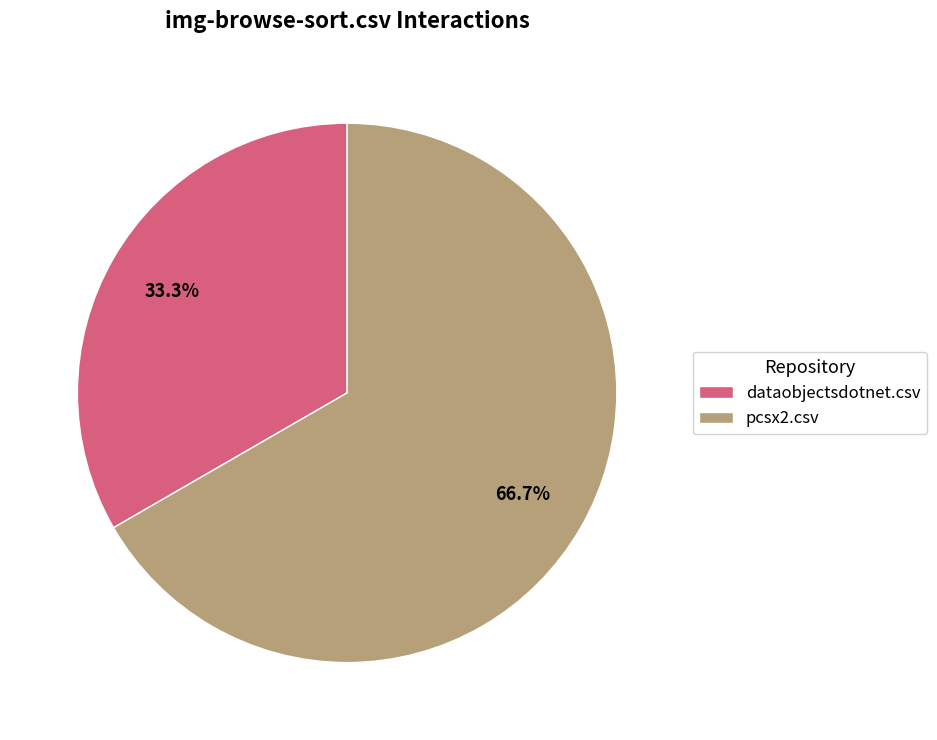

What percentage is the pcsx2.csv slice, to the nearest percent?

67%